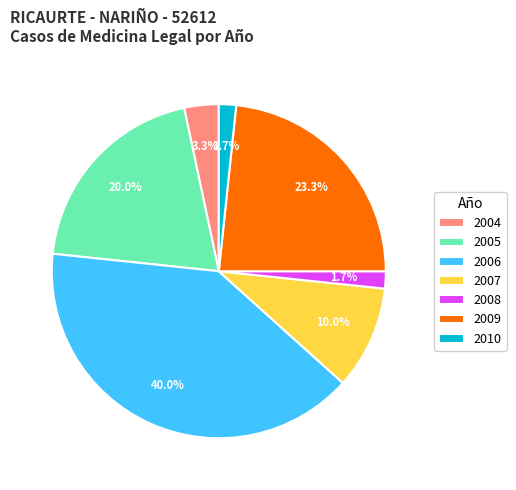

What is the largest slice in the pie chart?

2006